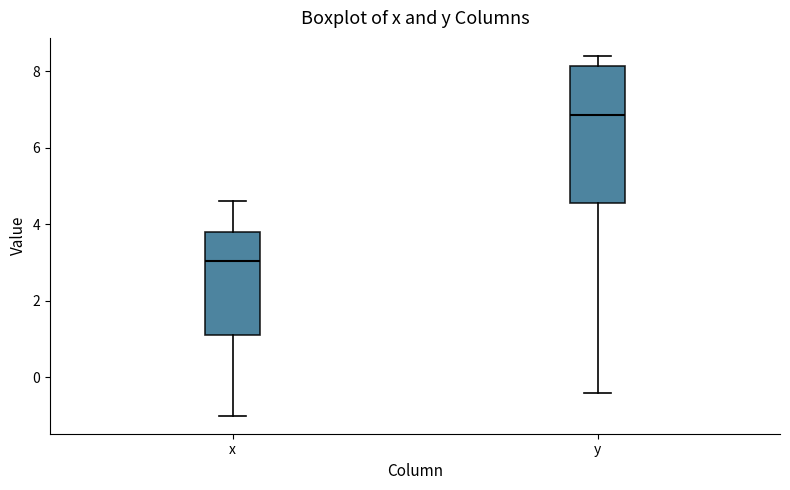

Where is the upper edge of the box for y on the y-axis? The values are not printed on the chart, so give them approximately, as read against the axis.

8.2